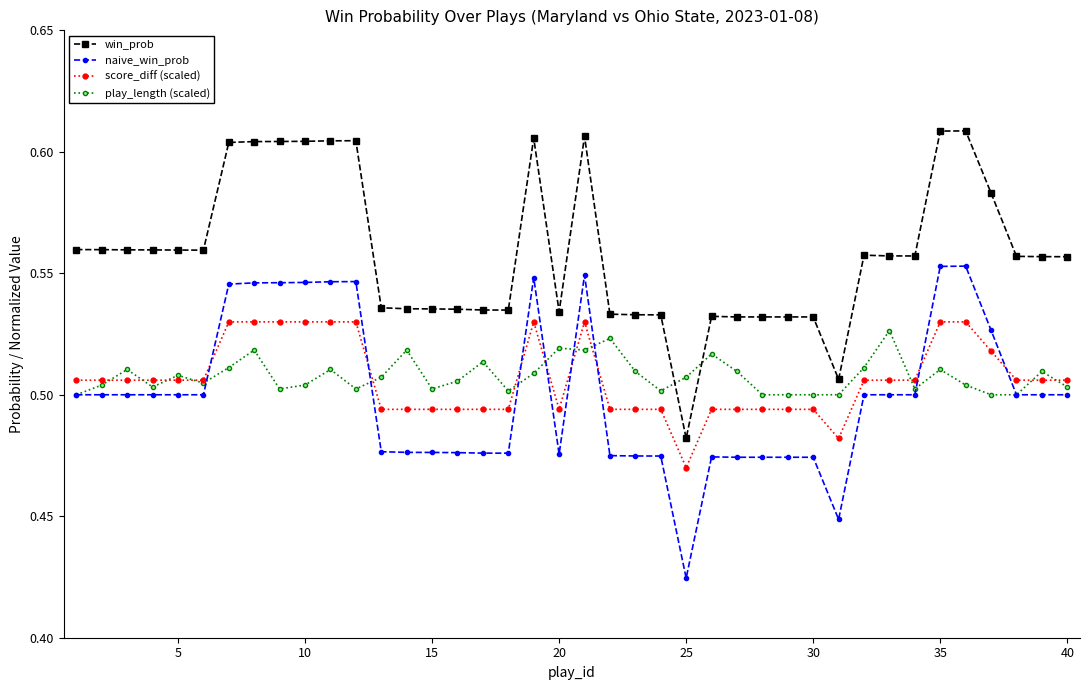

How many times do win_prob and play_length (scaled) cross each other?

2